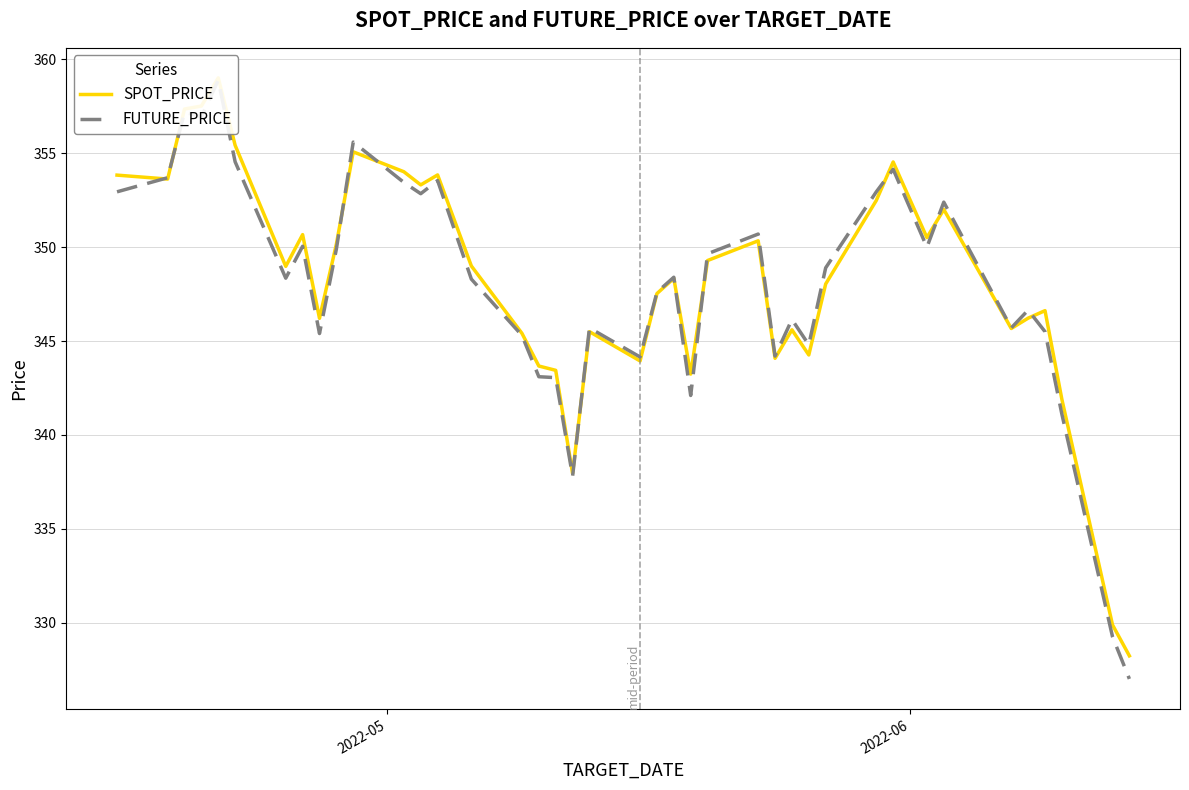

Reading left to right, what are all the values shown in this chart?

SPOT_PRICE: 353.8	353.6	357.4	357.5	359.0	355.4	349.0	350.7	346.2	350.2	355.1	354.0	353.3	353.9	349.0	345.4	343.7	343.4	337.9	345.5	343.9	347.5	348.3	343.2	349.3	350.3	344.1	345.6	344.3	348.0	352.5	354.5	350.5	352.0	345.7	346.2	346.6	341.9	329.9	328.2
FUTURE_PRICE: 352.9	353.7	357.2	356.9	358.9	354.6	348.4	350.1	345.4	349.9	355.6	353.4	352.9	353.6	348.3	345.3	343.1	343.1	337.8	345.7	344.1	347.6	348.4	342.1	349.6	350.7	344.2	346.1	344.8	348.9	352.9	354.1	350.0	352.4	345.7	346.6	345.5	341.1	329.2	327.0